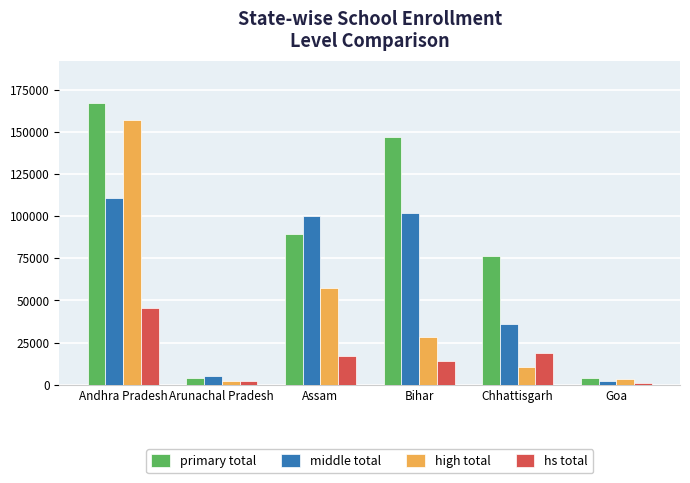

The high total series shows 95075 at Andhra Pradesh. True or false?

False